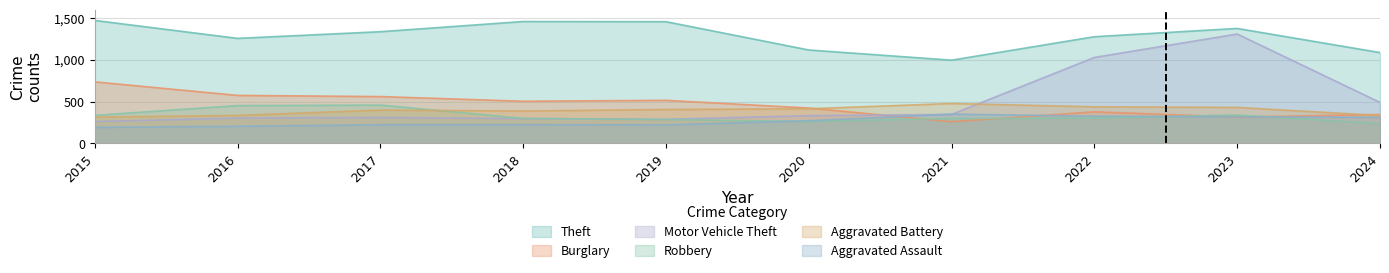

What is the total value across all series at 2020?

2830